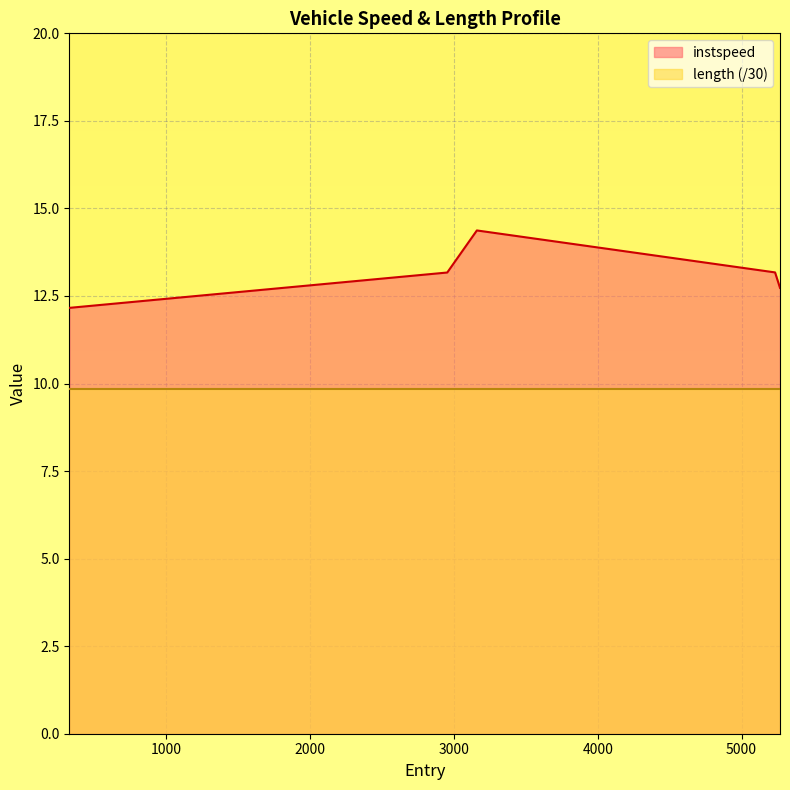

What is the average value?

13.1